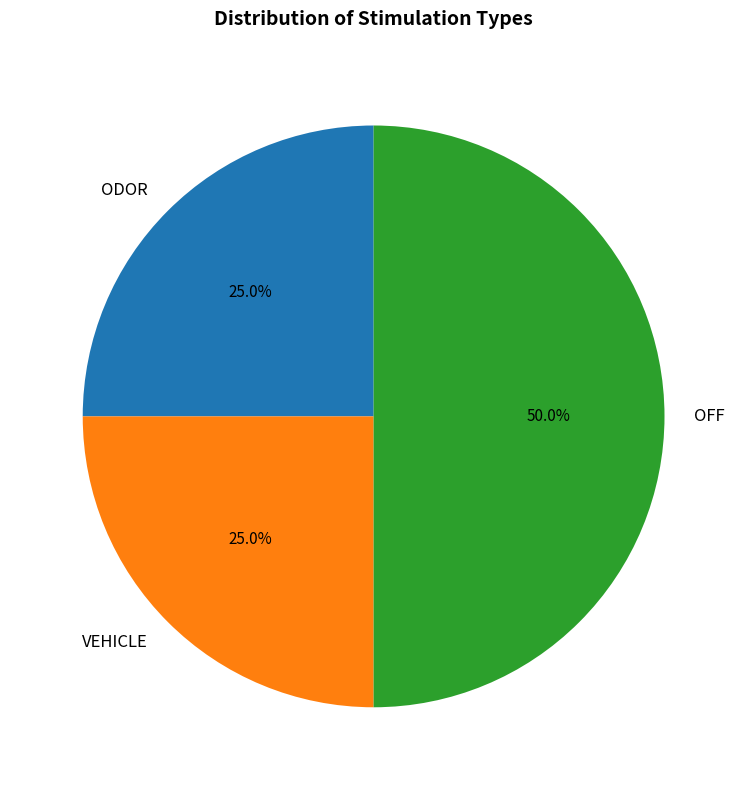

Is VEHICLE the majority of the pie?

No